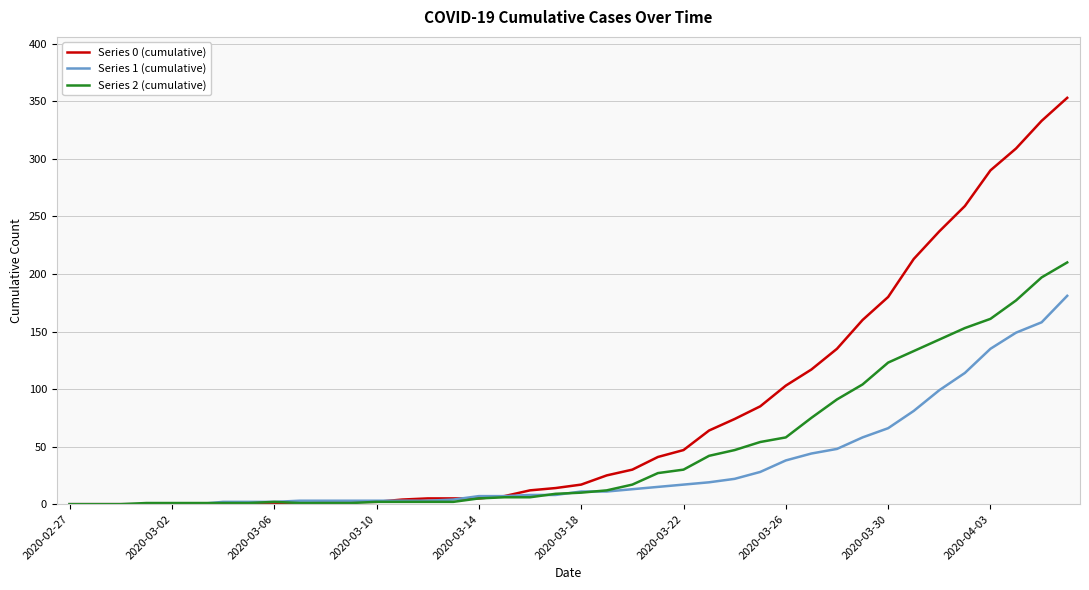

Which series has the widest spread of values?

Series 0 (cumulative)